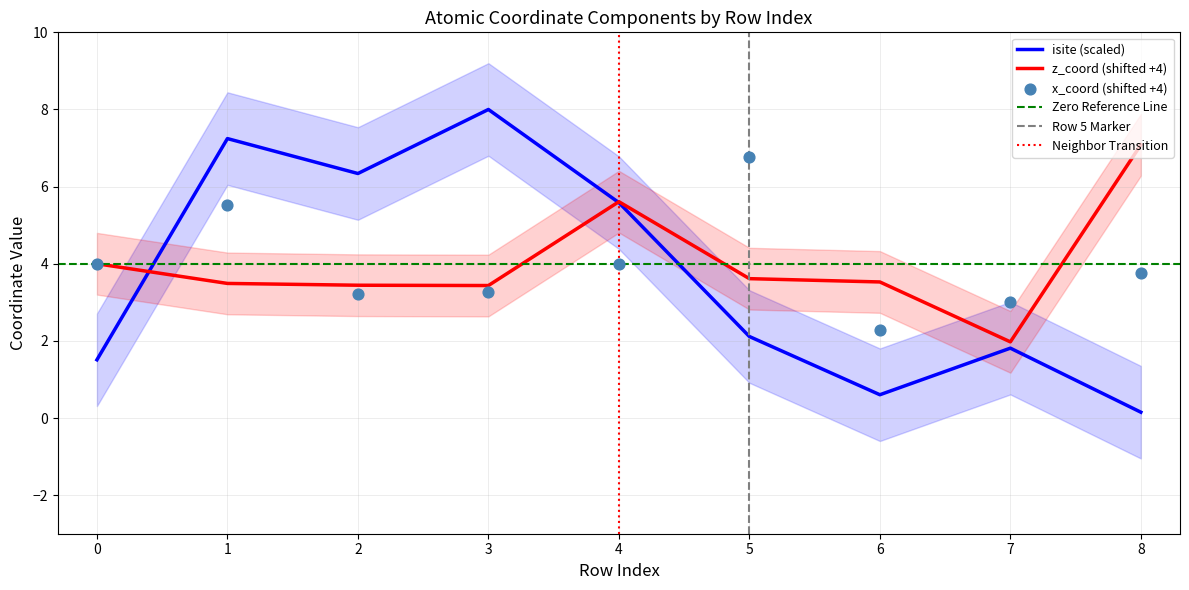

What is the total value across all series at 3?

14.7